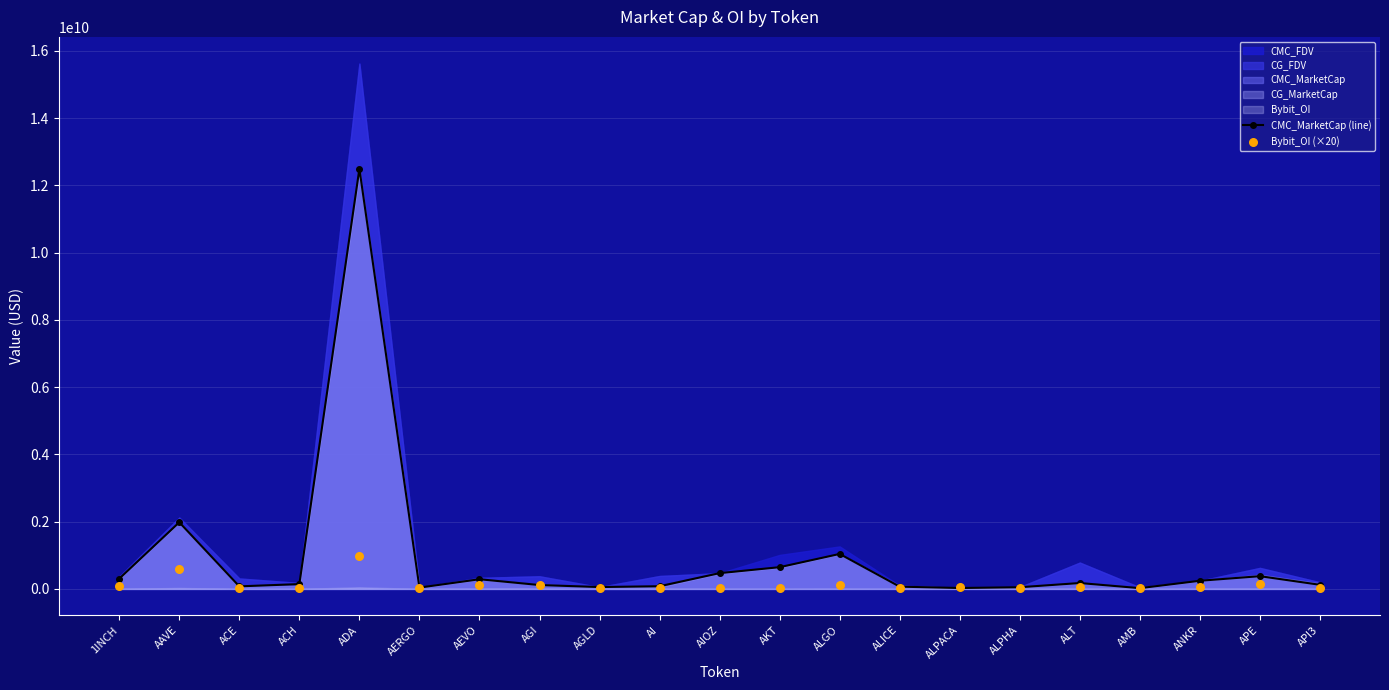

Which series contains the lowest Y value?

Bybit_OI (×20)